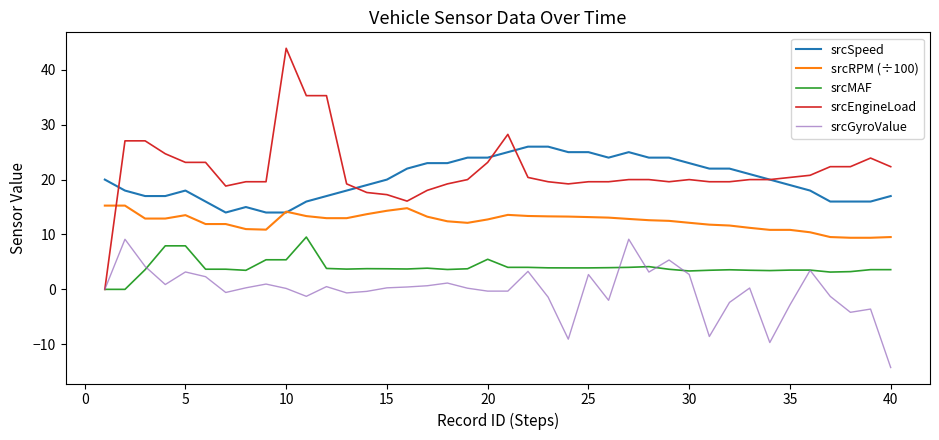

True or false: srcSpeed and srcGyroValue intersect in this chart.

False